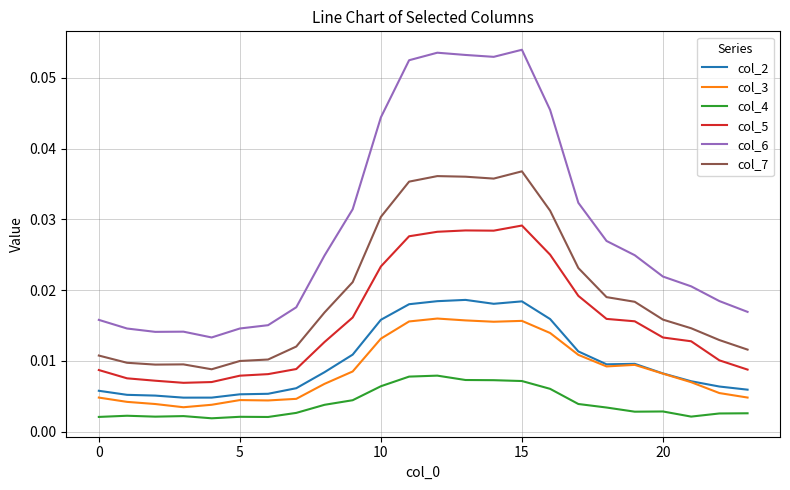

Does the chart have visible grid lines?

Yes